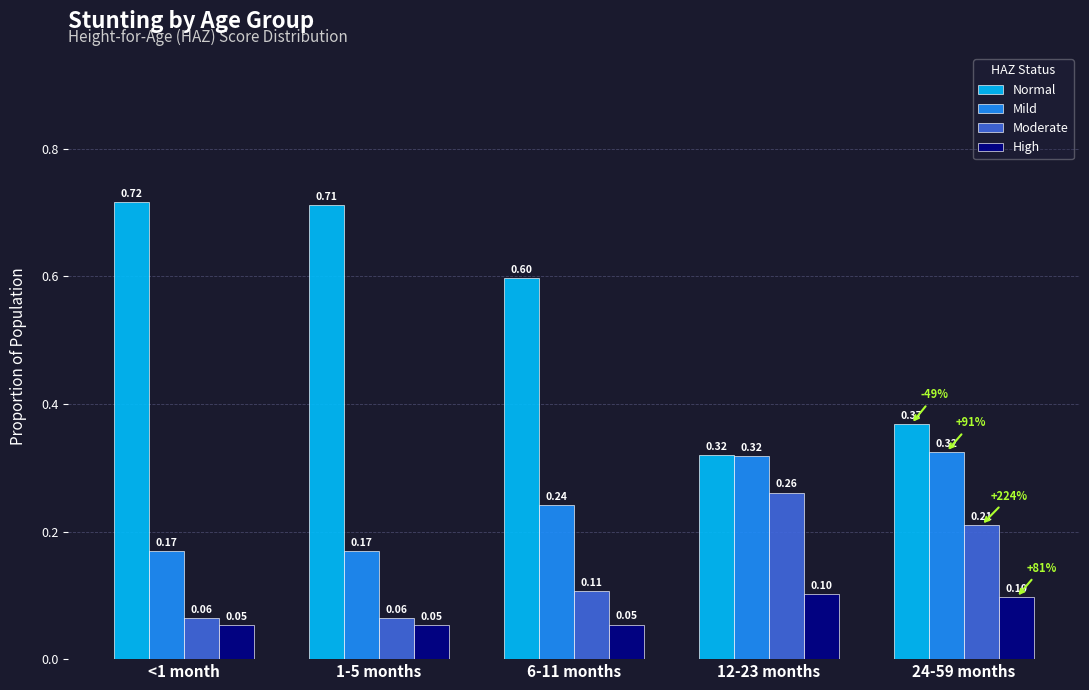

What is the spread (max minus min) of values at 6-11 months?

0.5